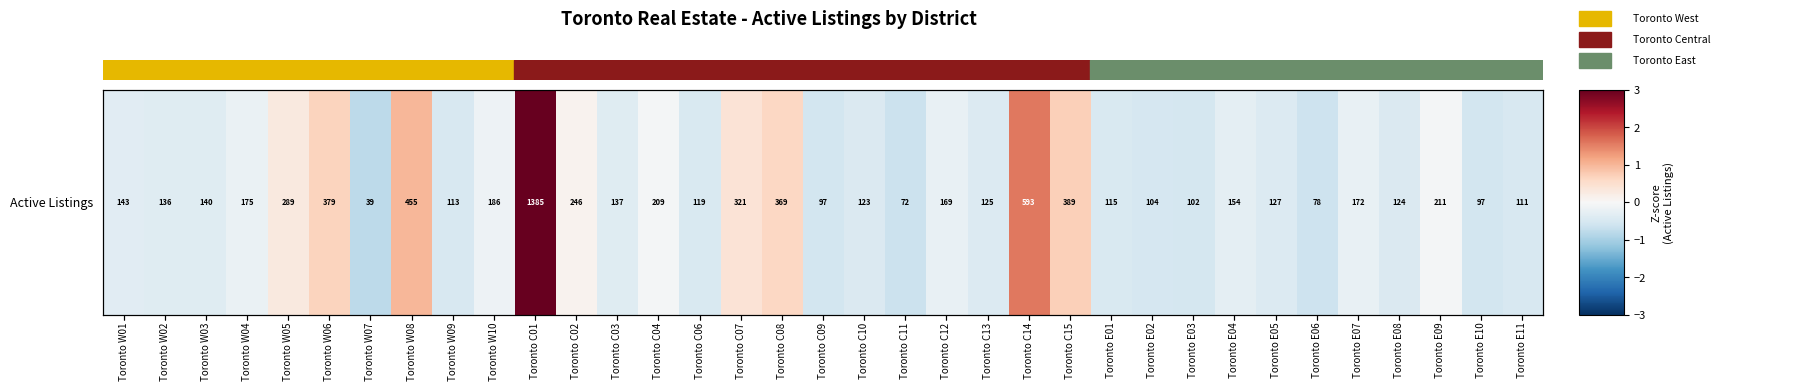

What is the sum of the values at Toronto E11 and Toronto C10?

-0.9